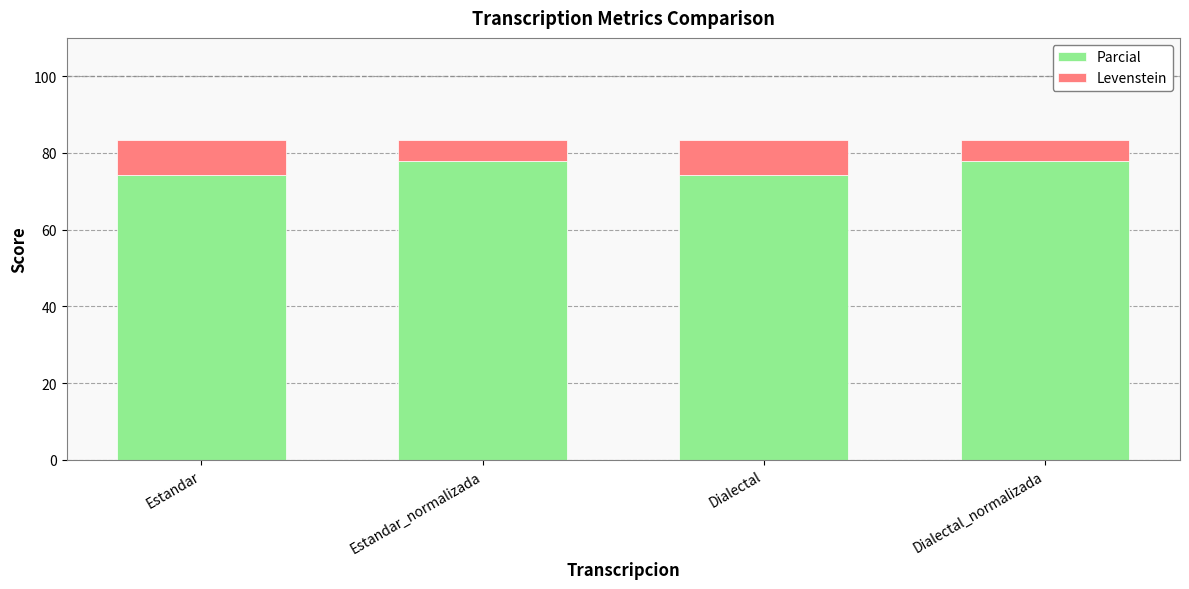

Reading left to right, list the values for the Parcial series.

74.4	77.9	74.4	77.9